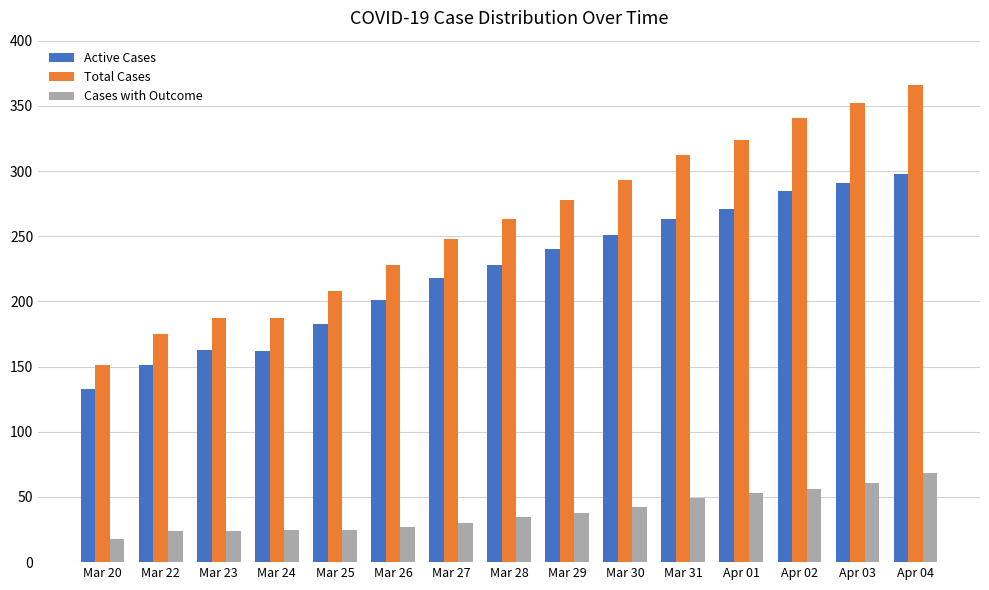

What is the greatest value displayed?

366